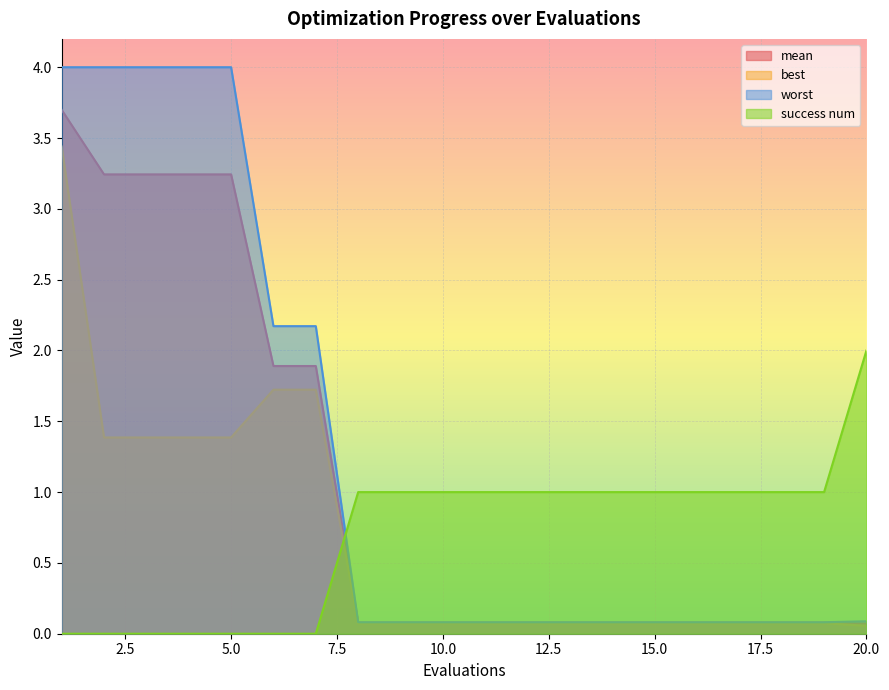

List the series in order of their peak value, highest first.

worst, mean, best, success num